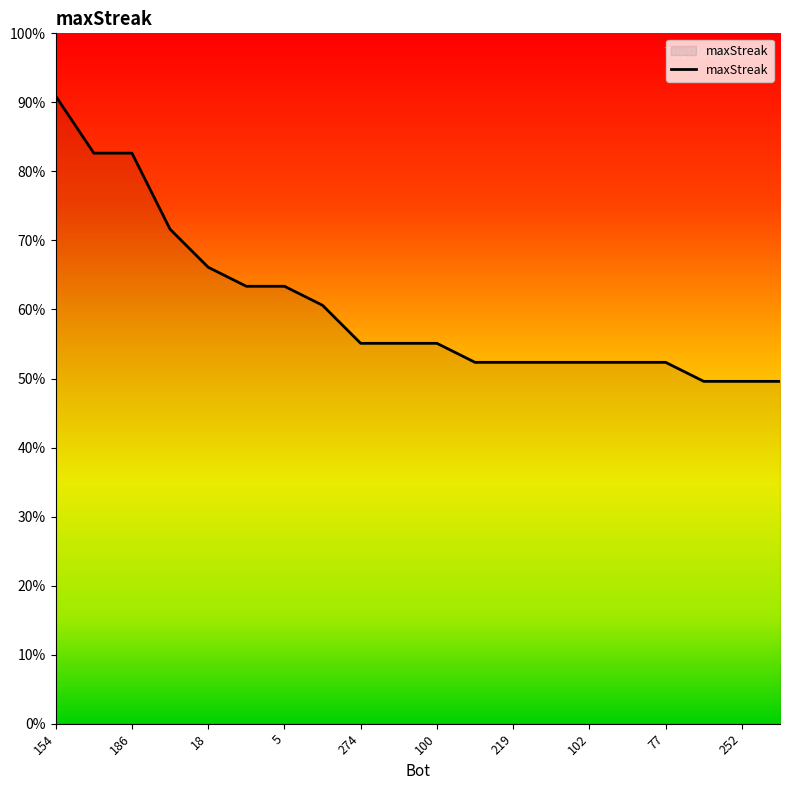

Rank the categories by value from highest to lowest.

154, 287, 186, 179, 18, 234, 5, 288, 274, 104, 100, 250, 219, 191, 102, 84, 77, 259, 252, 203